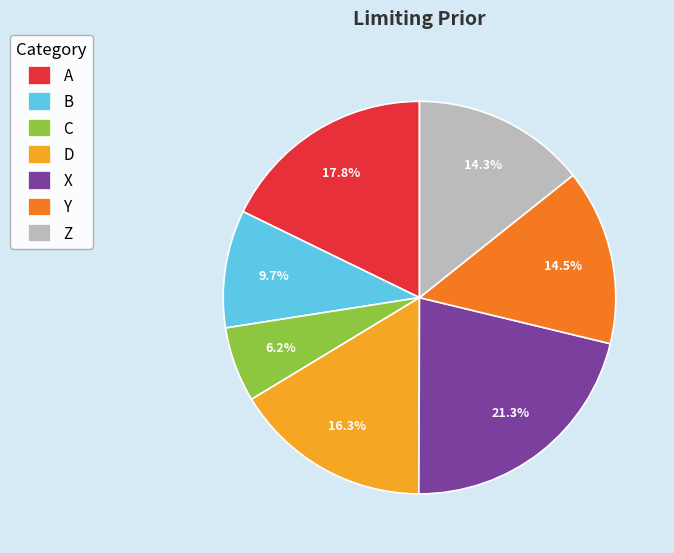

What percentage is the Z slice, to the nearest percent?

14%